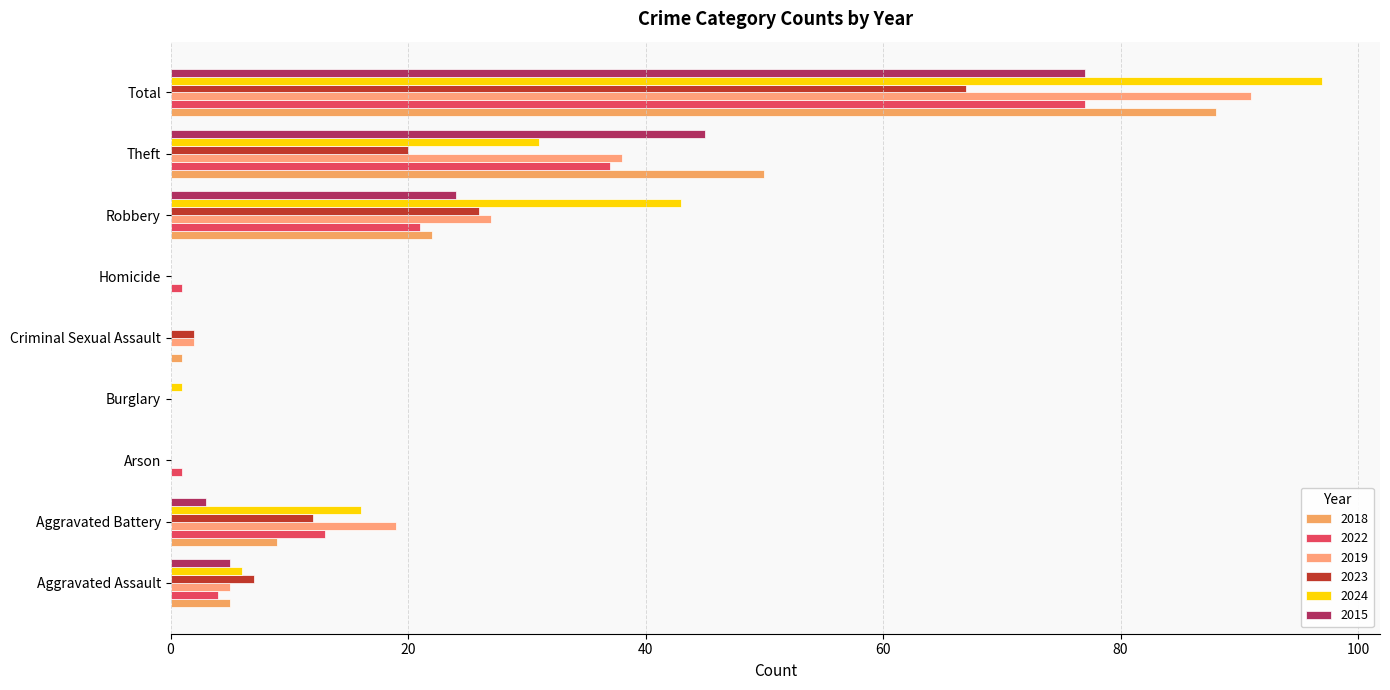

Is it true that 2024 equals 3 at Aggravated Assault?

False